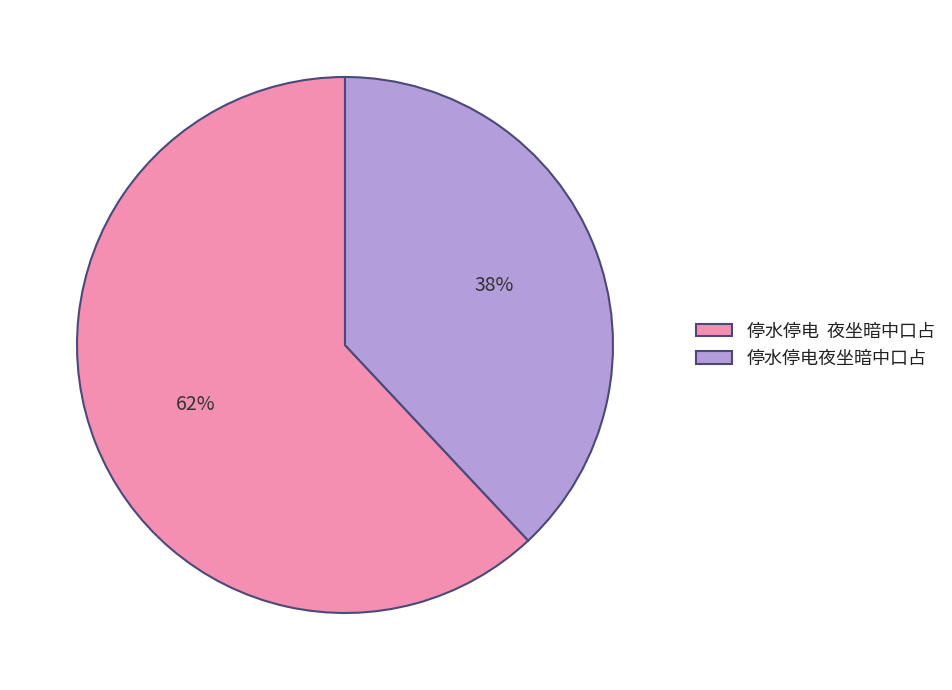

Which slice is the largest?

停水停电 夜坐暗中口占